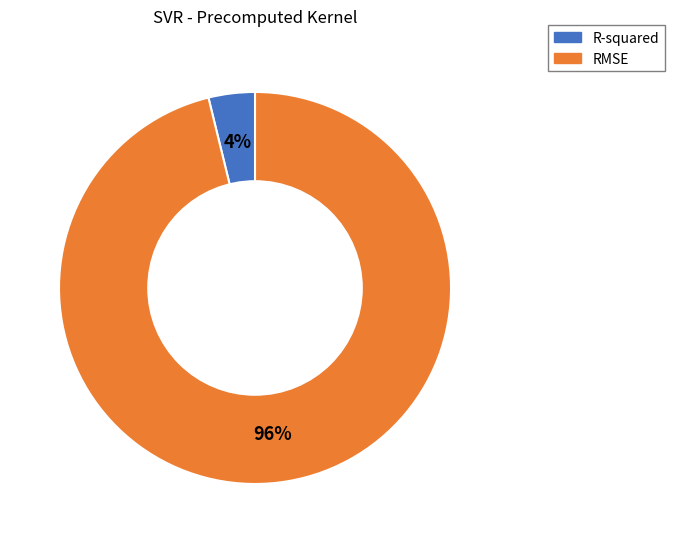

Between R-squared and RMSE, which is larger?

RMSE